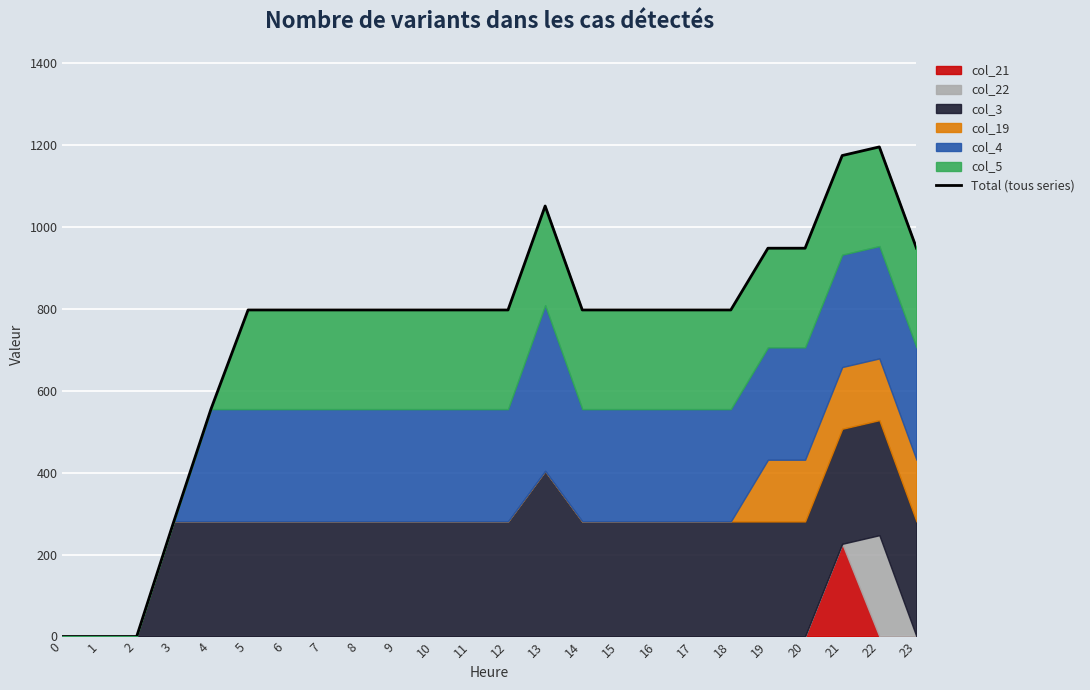

Reading left to right, extract all data points from this chart.

0=0.0	1=0.0	2=0.0	3=281.0	4=555.4	5=797.6	6=797.6	7=797.6	8=797.6	9=797.6	10=797.6	11=797.6	12=797.6	13=1051.5	14=797.6	15=797.6	16=797.6	17=797.6	18=797.6	19=948.4	20=948.4	21=1174.8	22=1195.9	23=948.4